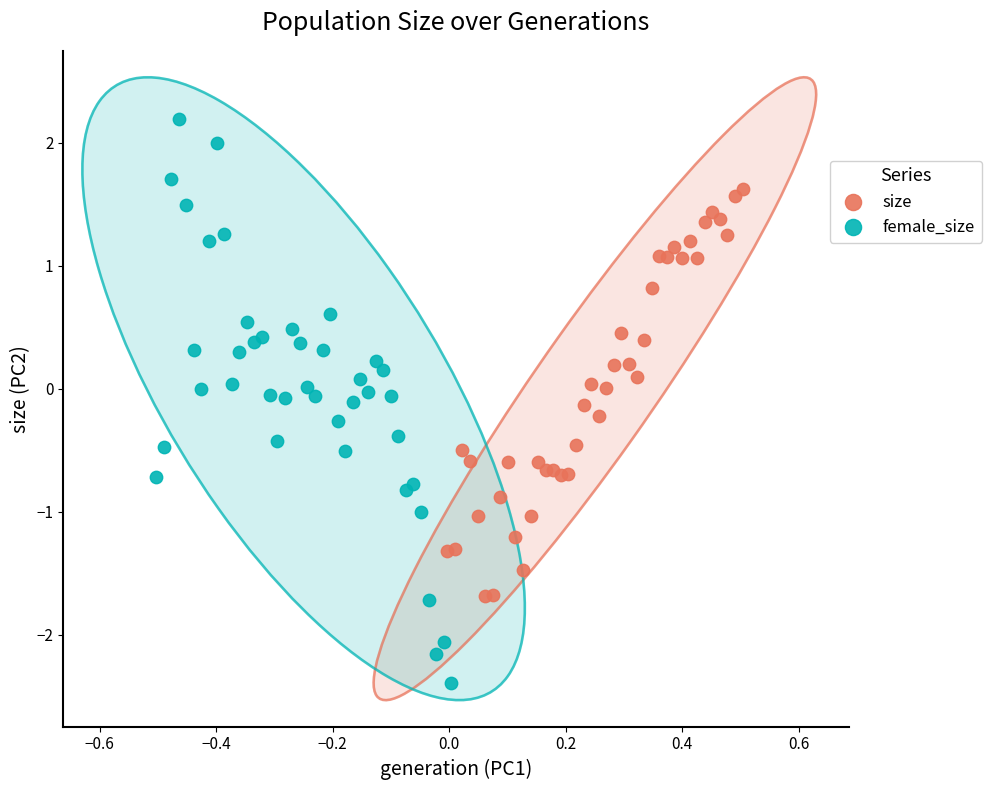

What are all the series names shown in the legend?

size, female_size